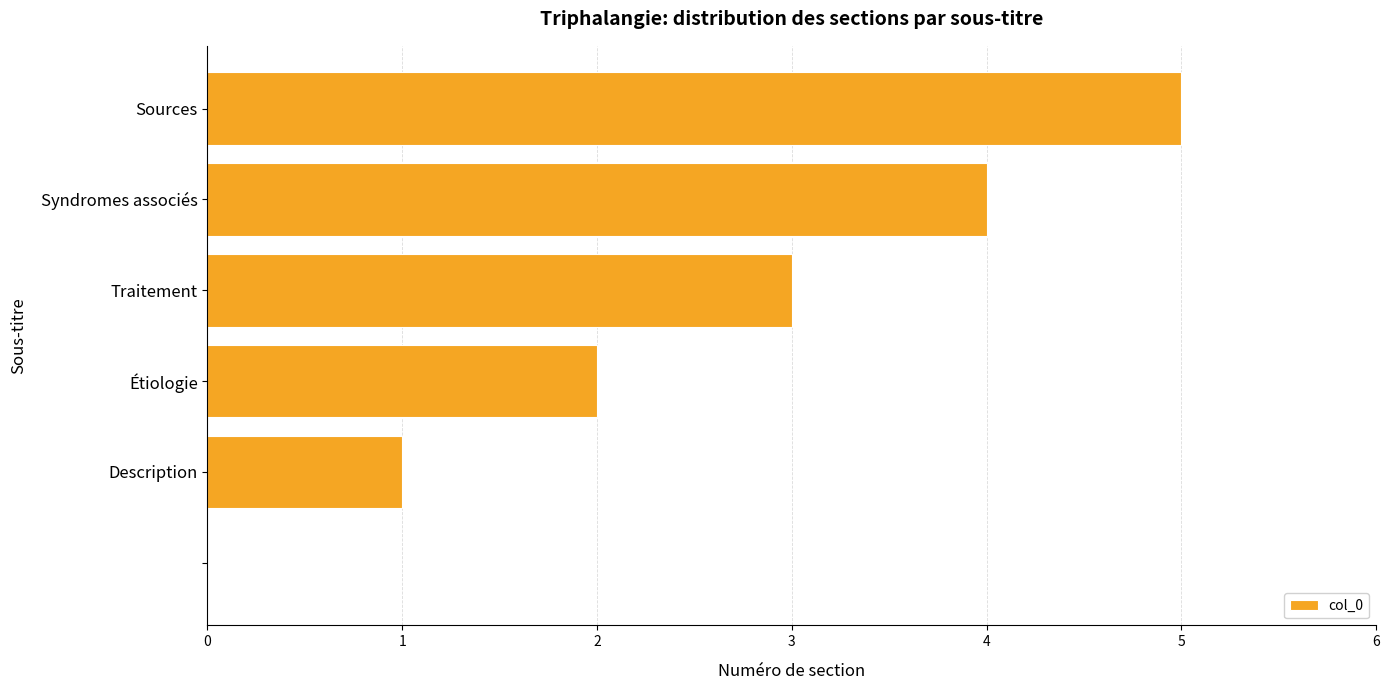

What is the greatest value displayed?

5